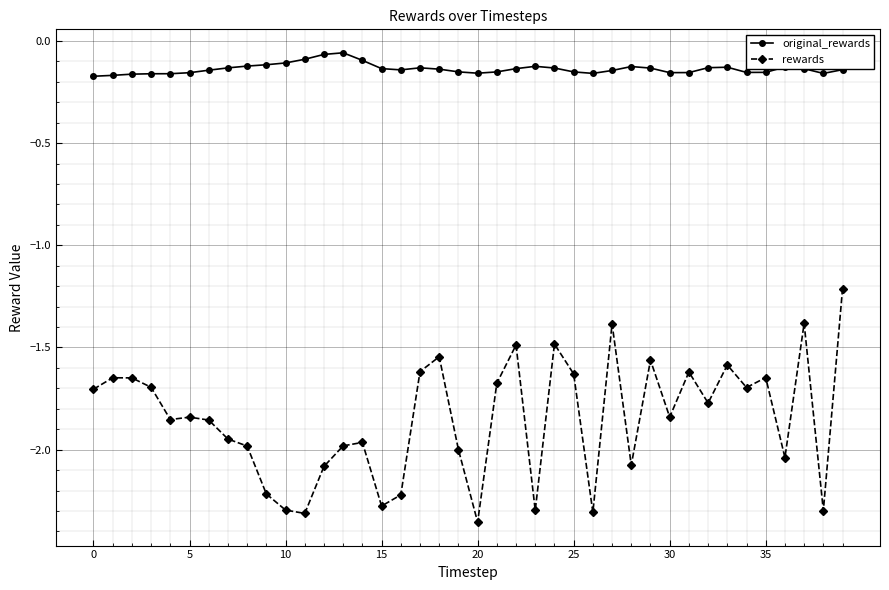

True or false: original_rewards has more than 2 points higher than both neighbors.

True